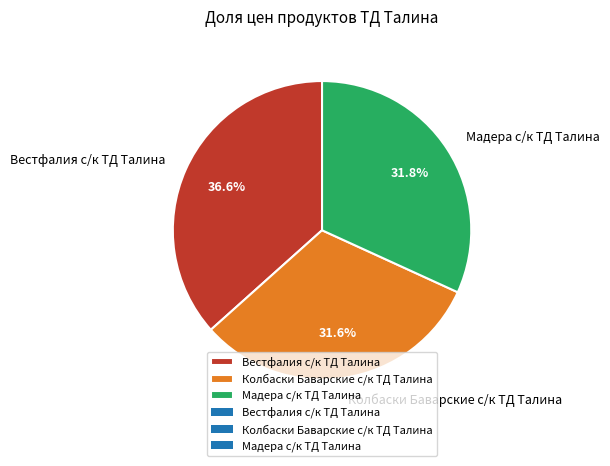

Count the number of slices in the pie.

3